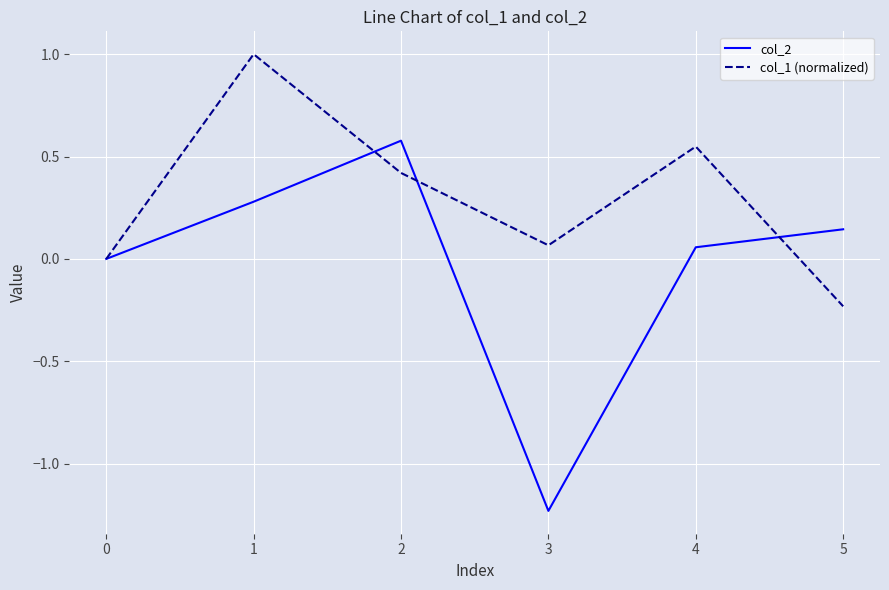

What is the total value across all series at 1?

1.3